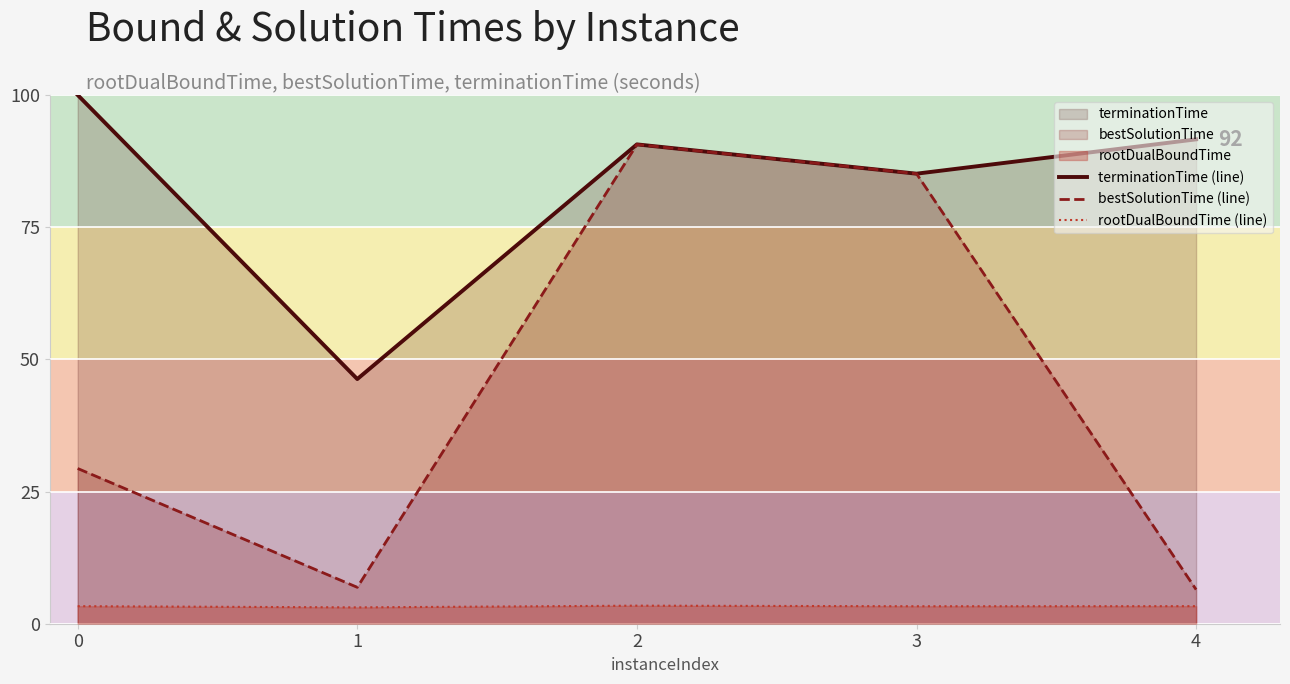

What is the difference between the maximum and second lowest values in the terminationTime (line) series?

14.9